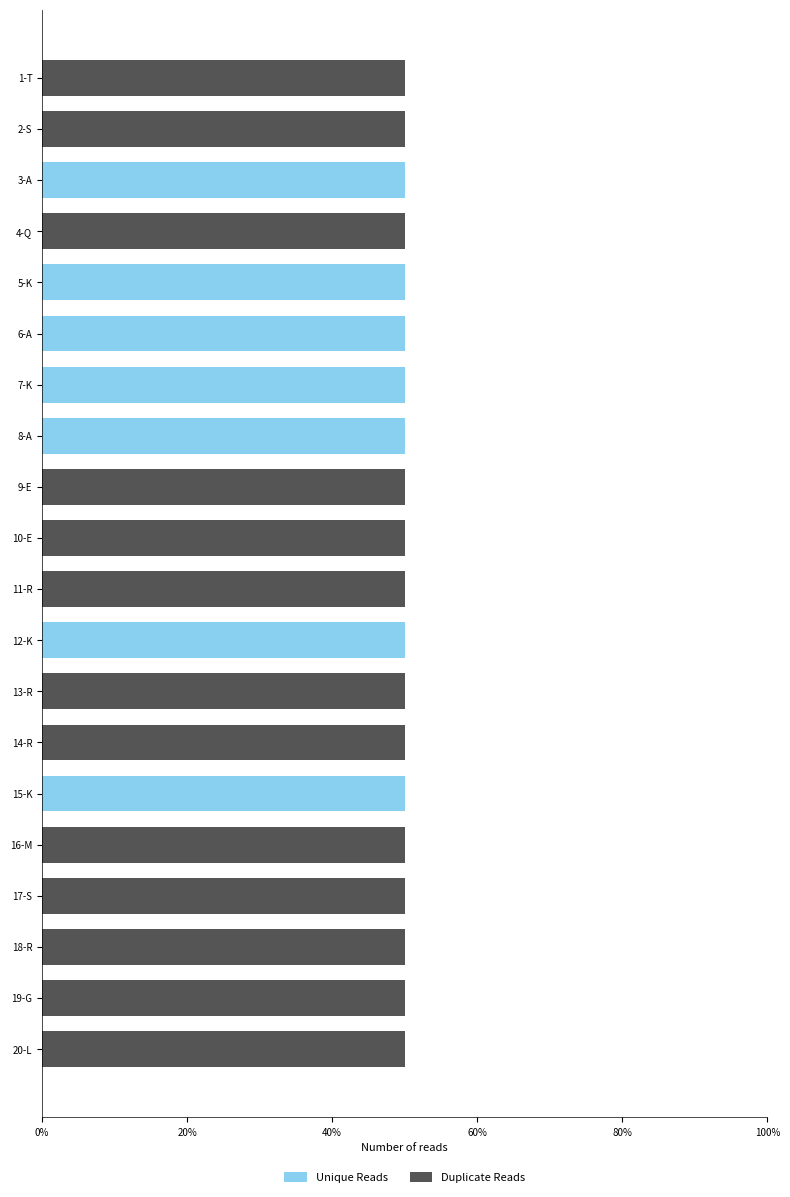

What is the difference between the second highest and second lowest values in the Duplicate Reads series?

1